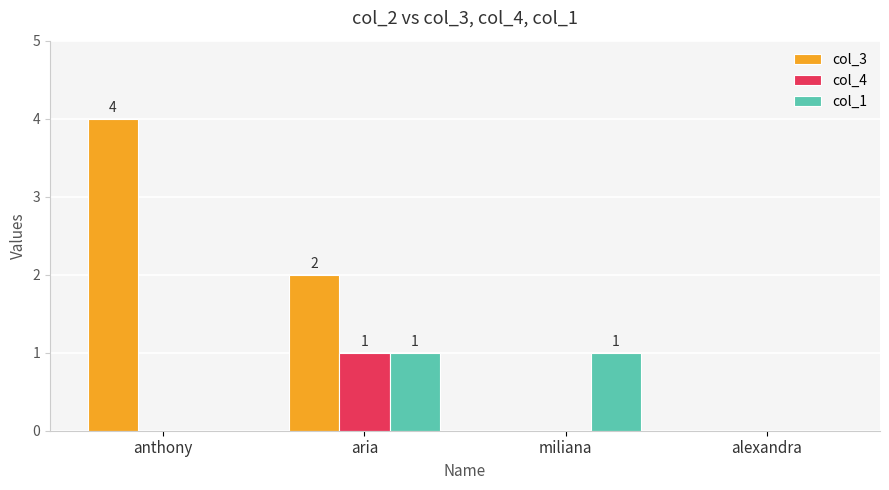

What are all the series names shown in the legend?

col_3, col_4, col_1